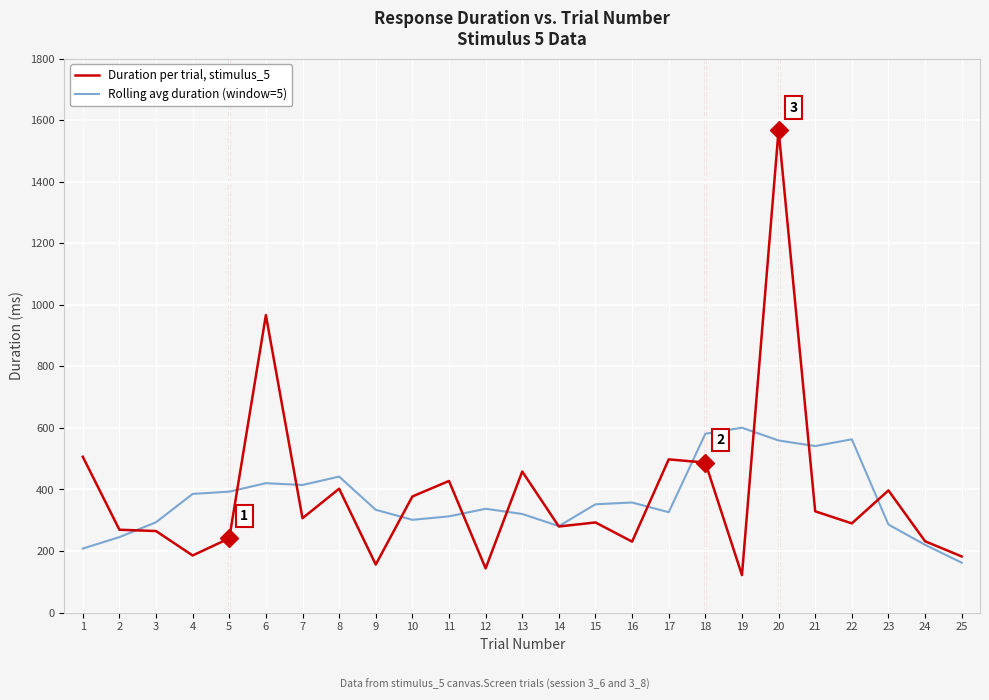

What is the sum of the Duration per trial, stimulus_5 values at 6 and 17?

1464.4